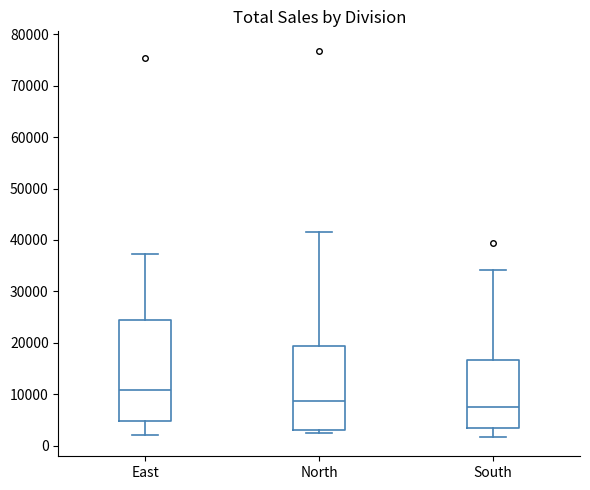

Which box's median line is the lowest?

South